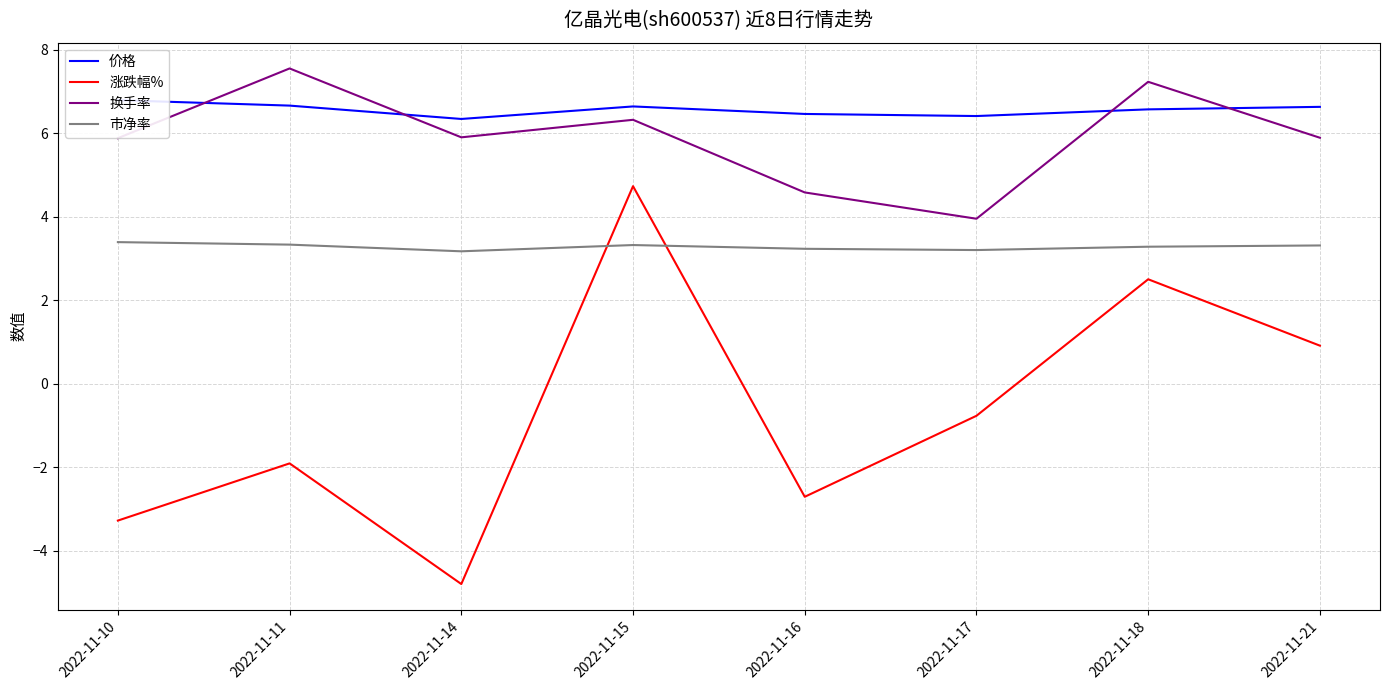

What is the difference between the highest and lowest values at 2022-11-21?

5.7